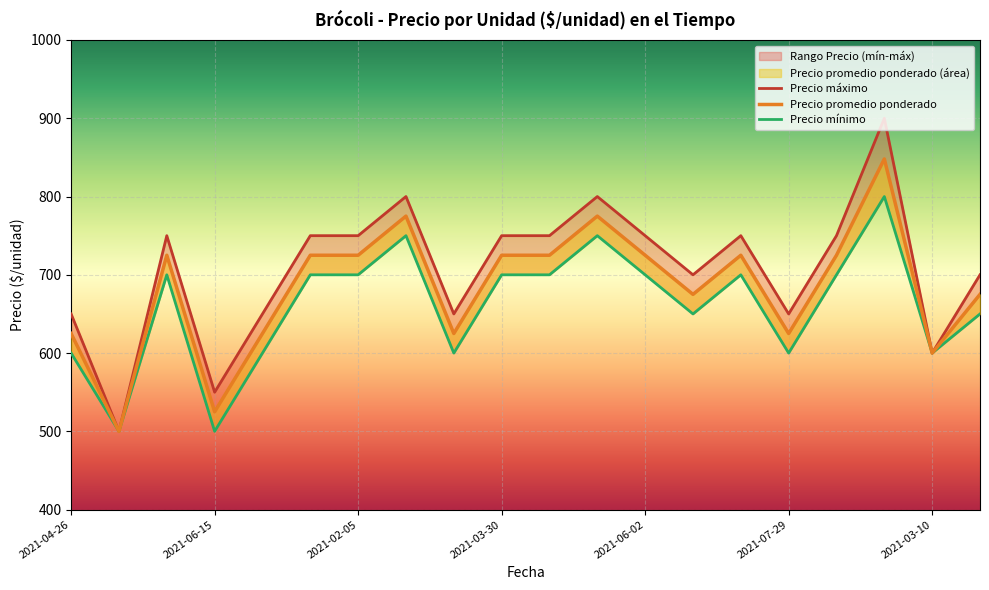

How many values in the Precio mínimo series are below 700?

9